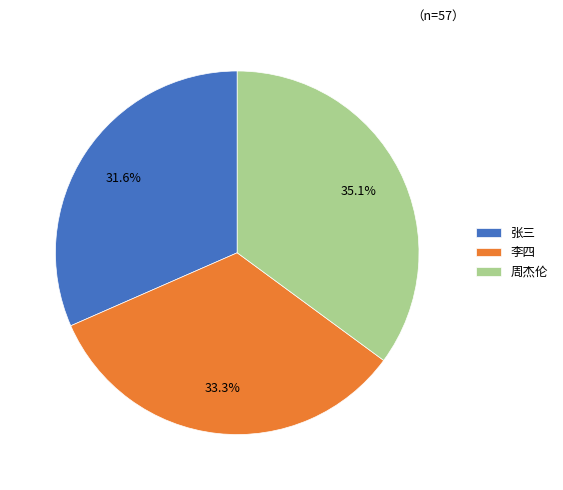

Does any single category account for the majority?

No